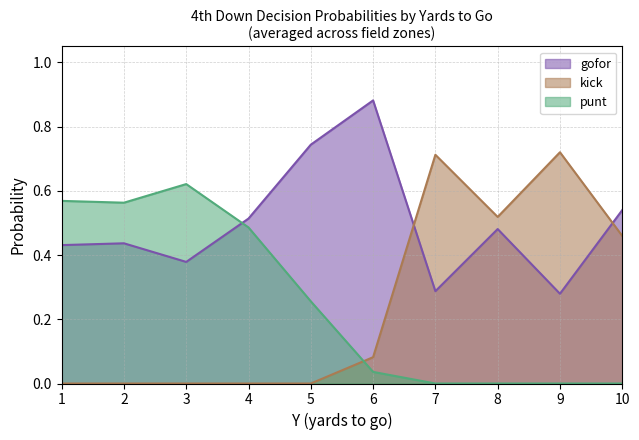

Which category has the highest value in the gofor series?

6